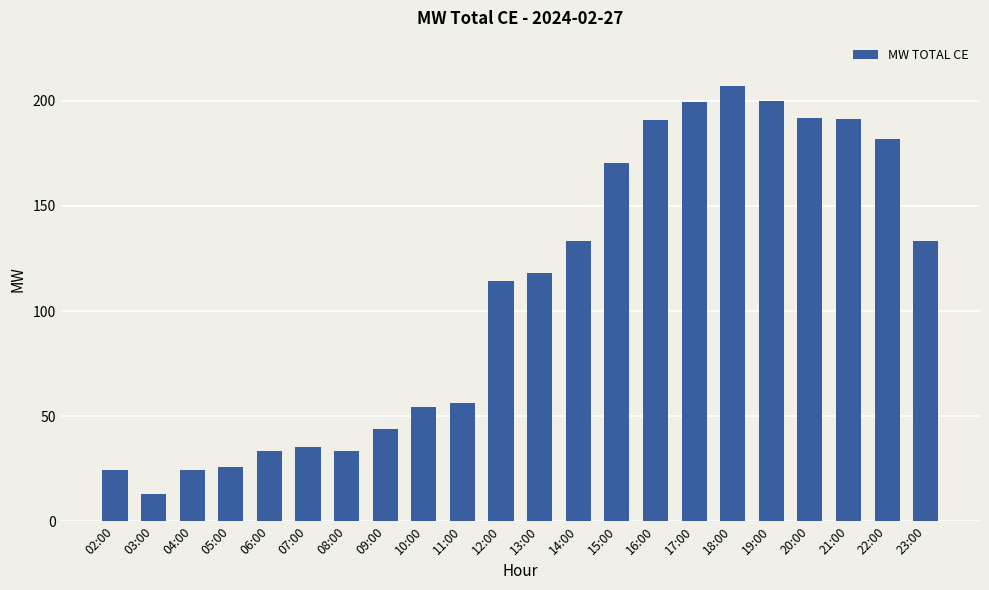

True or false: the data shows 14.7 at 06:00.

False